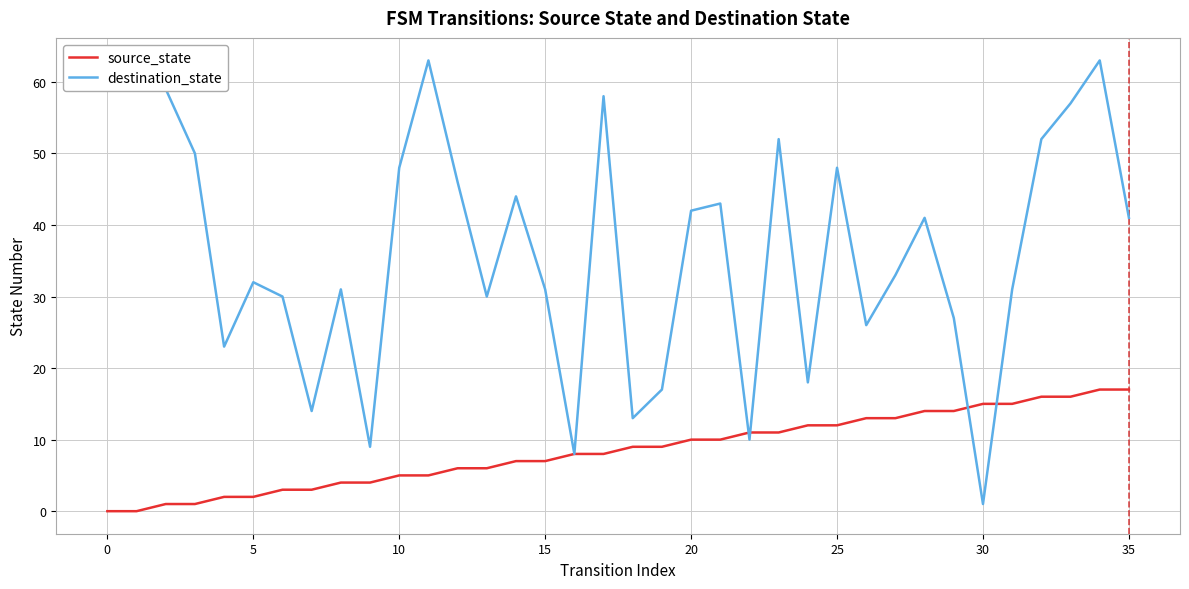

Does the chart have visible grid lines?

Yes